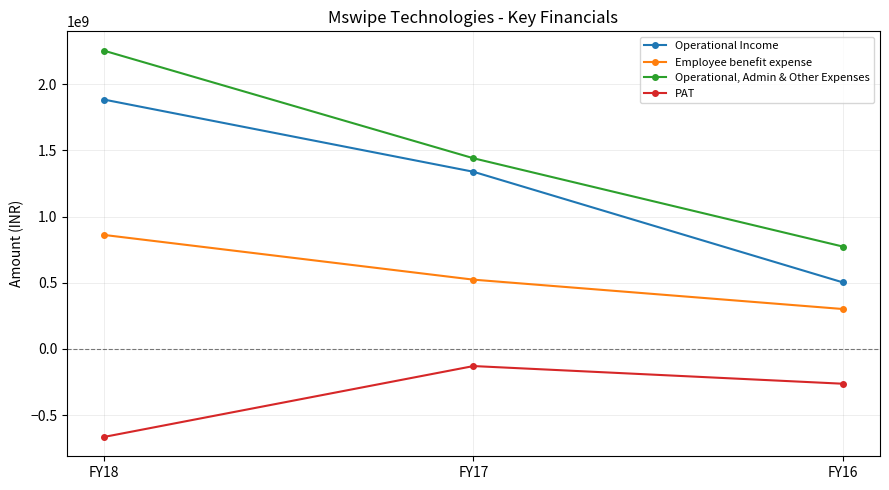

Rank the series at FY16 from lowest to highest value.

PAT, Employee benefit expense, Operational Income, Operational, Admin & Other Expenses